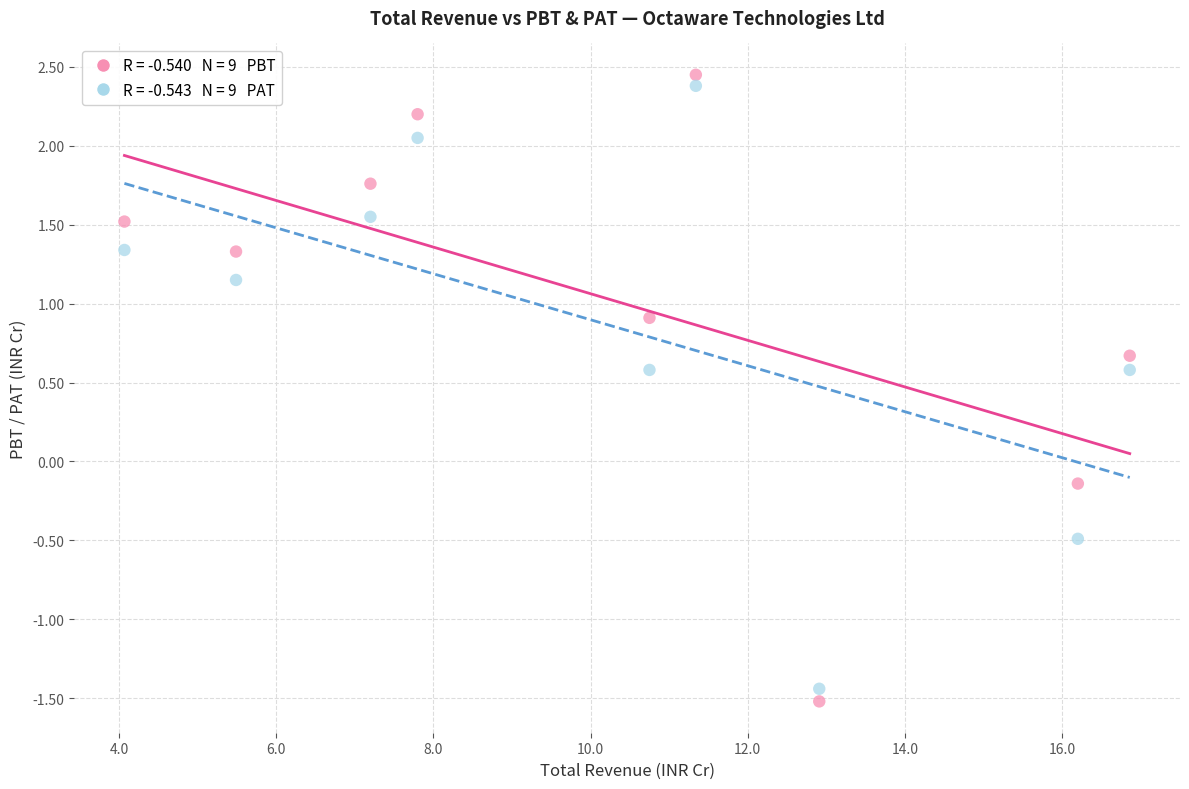

Across all data points, what is the range of Y values (max minus min)?

4.0